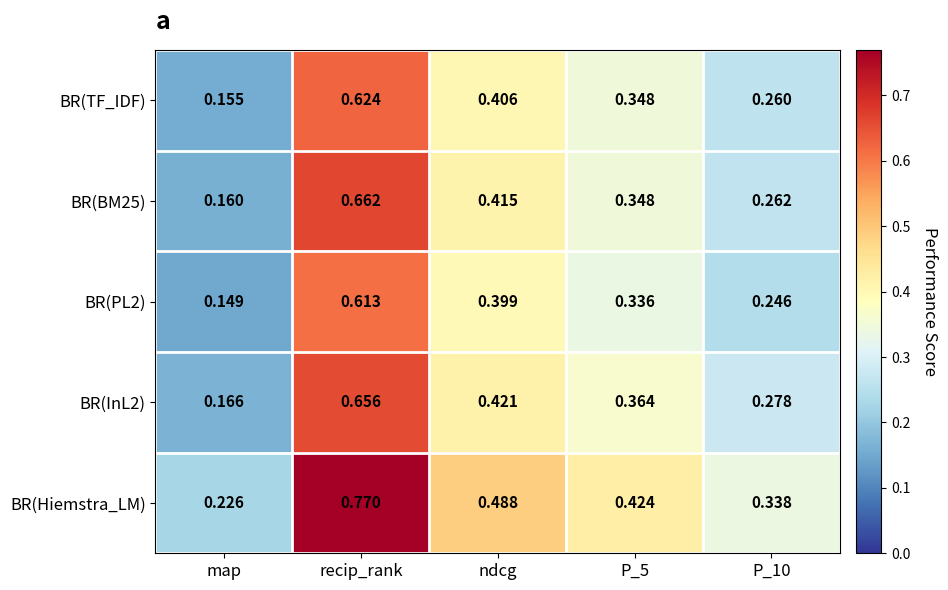

Which series has the widest spread of values?

BR(Hiemstra_LM)